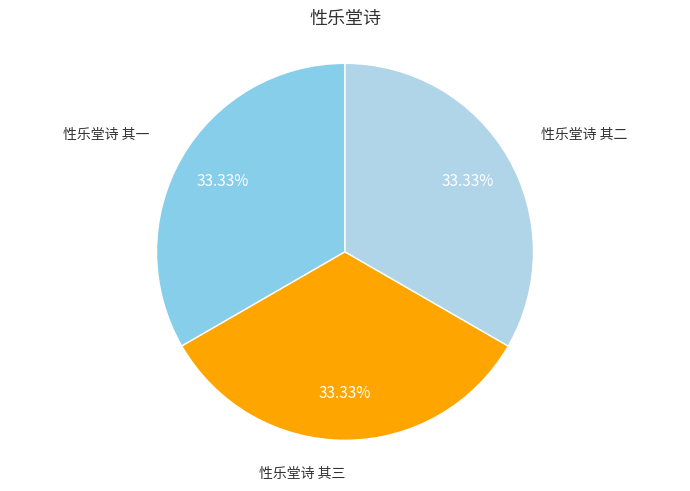

How many slices are in this pie chart?

3